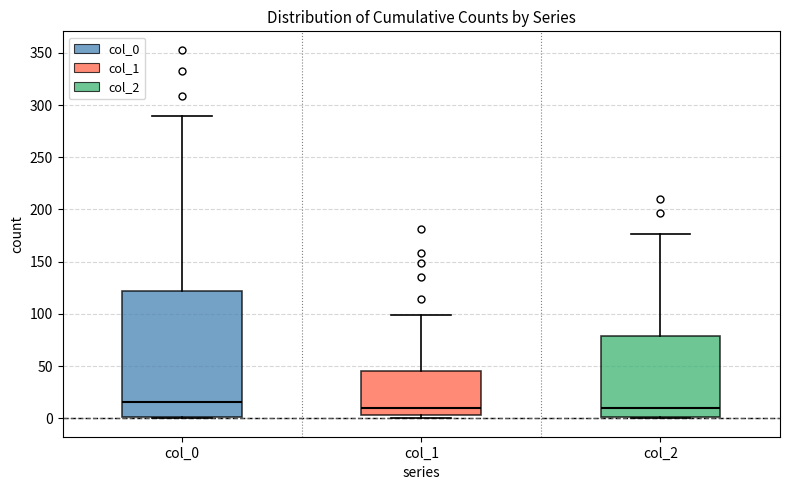

Which box is the tallest, from its lower edge to its upper edge?

col_0